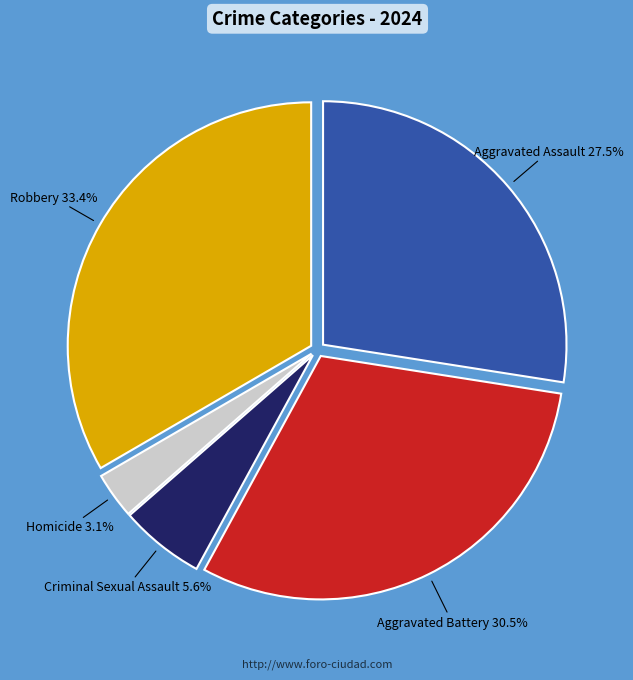

Is Criminal Sexual Assault the majority of the pie?

No